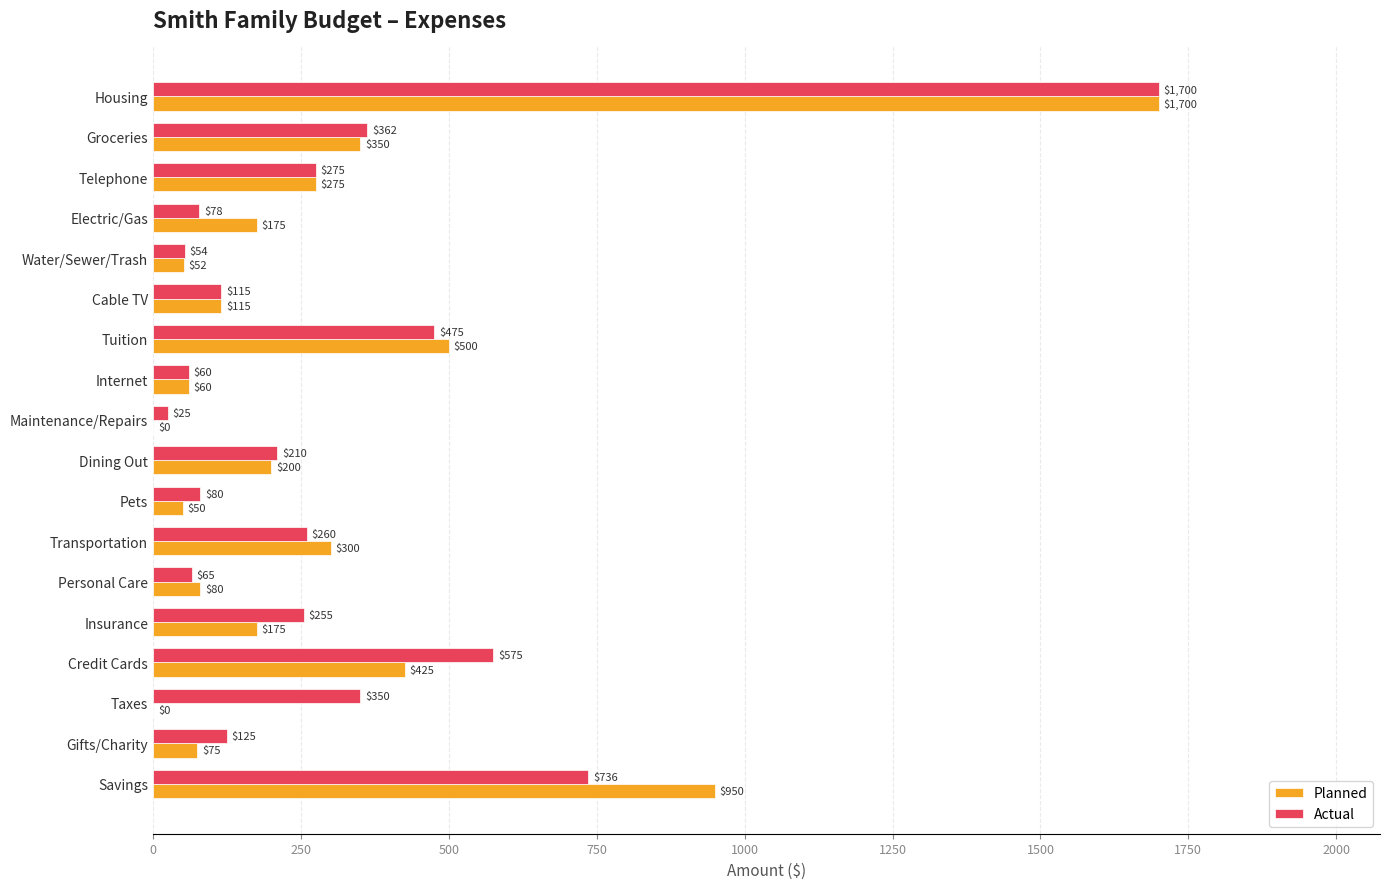

Which series changed the most between Internet and Credit Cards?

Actual